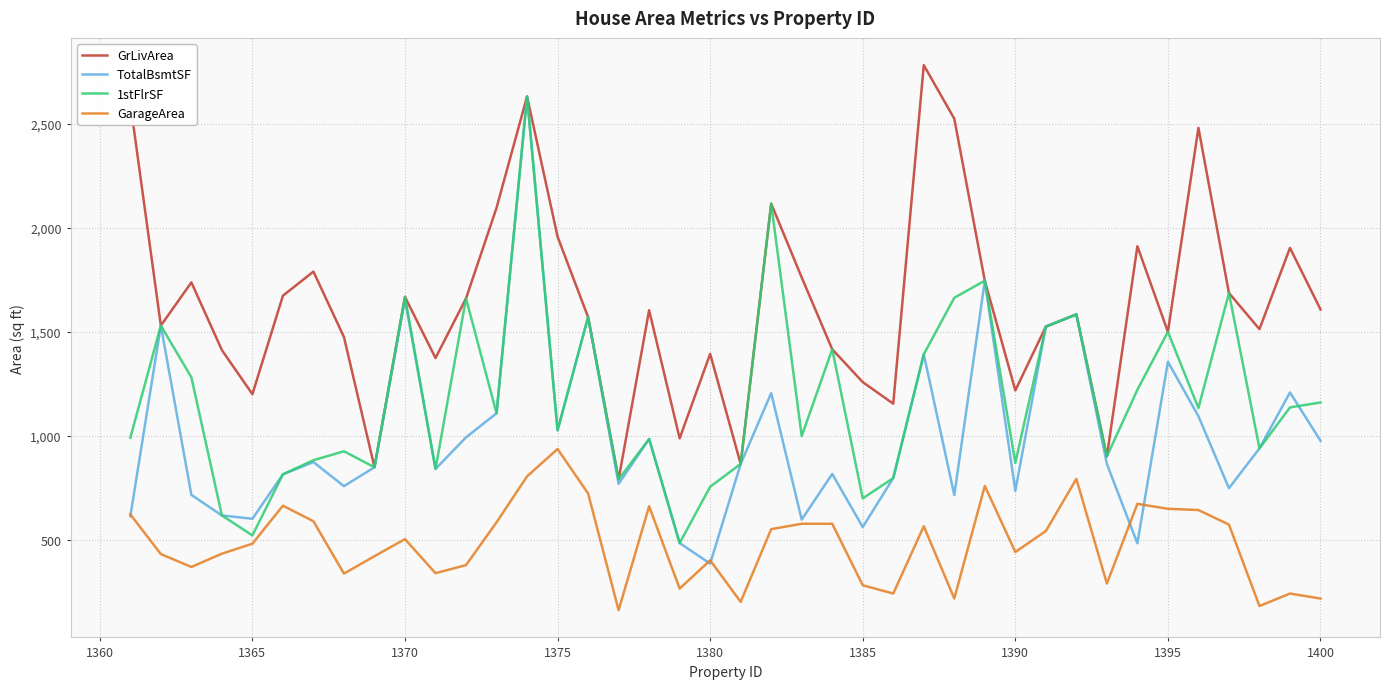

True or false: GarageArea and GrLivArea cross at least once.

False